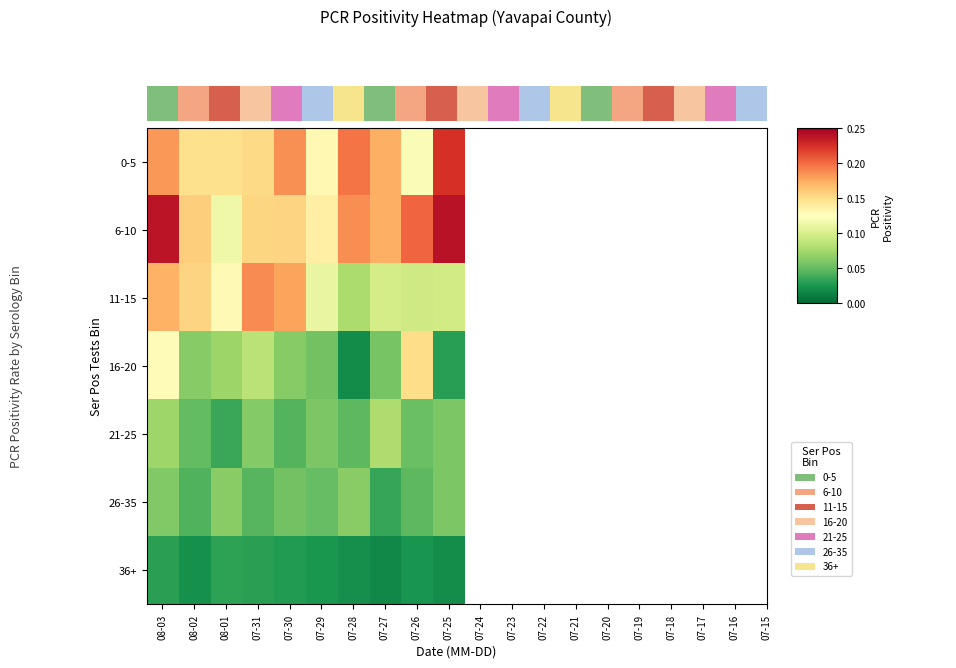

Which label corresponds to the smallest value in the chart?

07-27